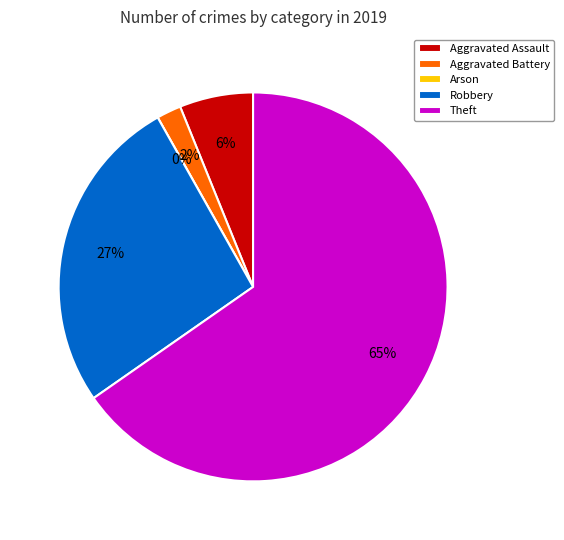

What portion of the pie excludes Theft?

34.7%